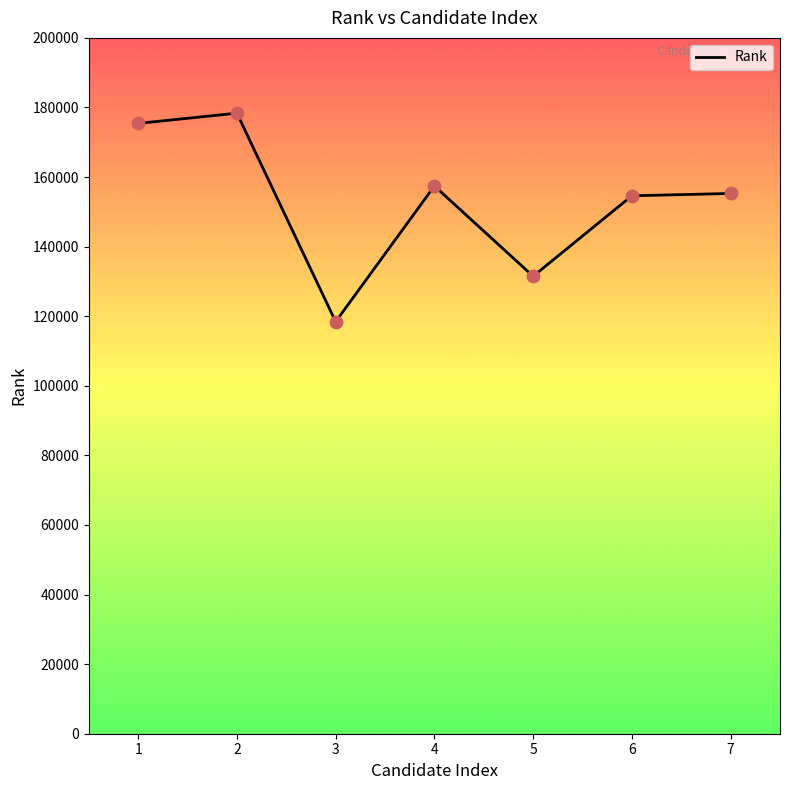

Between 5 and 7, which is larger?

7